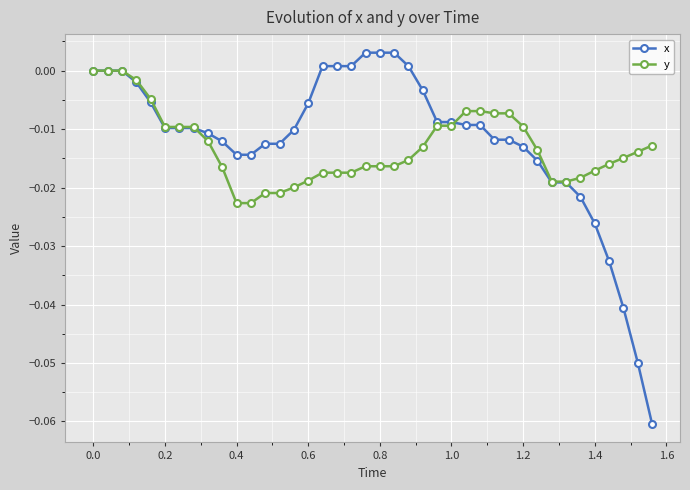

Which series has the largest range (max minus min)?

x